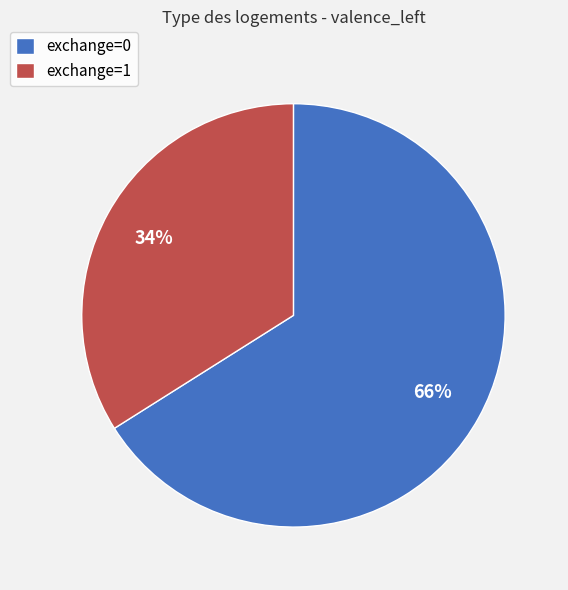

To the nearest percent, what is the difference between the exchange=1 and exchange=0 slice percentages?

32%